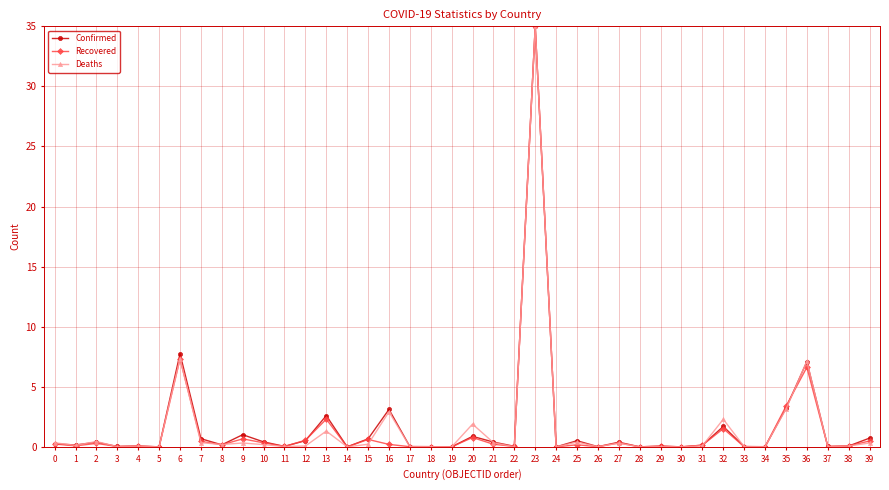

The value of Recovered at 0 is 0.2. True or false?

True